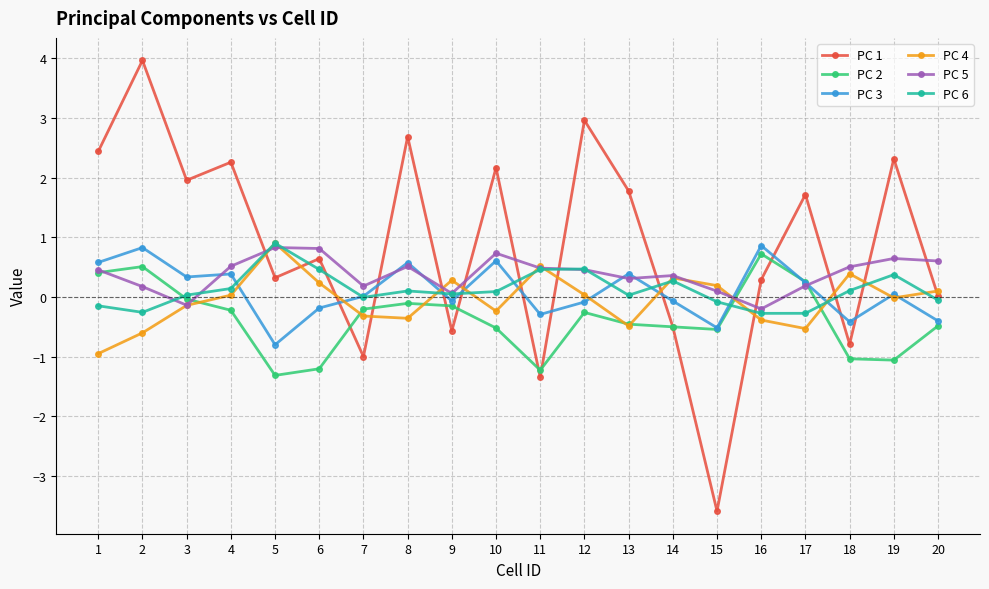

True or false: PC 6 and PC 2 cross at least once.

True